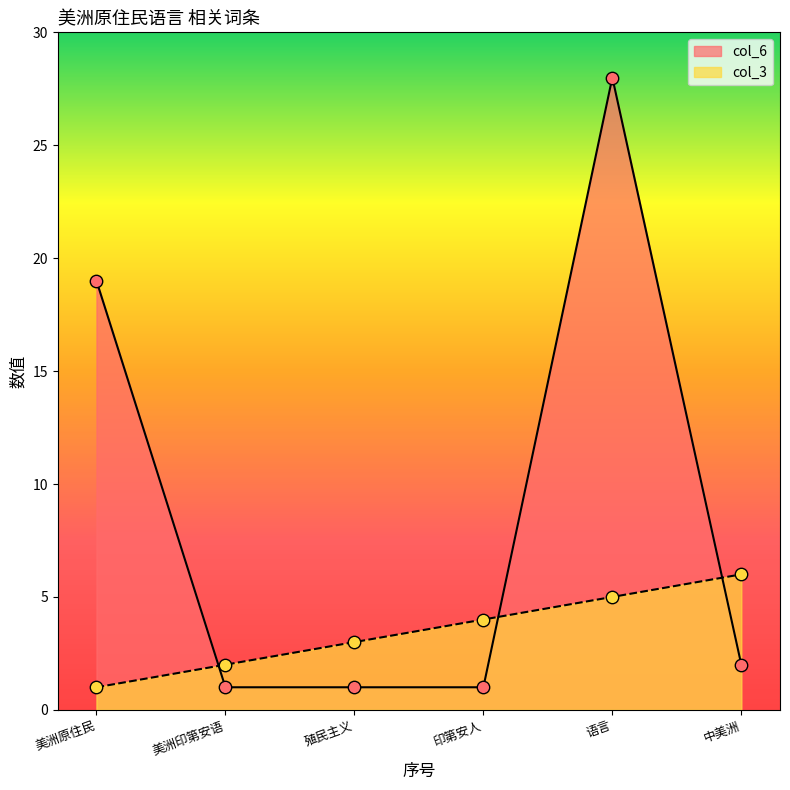

What are all the series names shown in the legend?

col_6, col_3